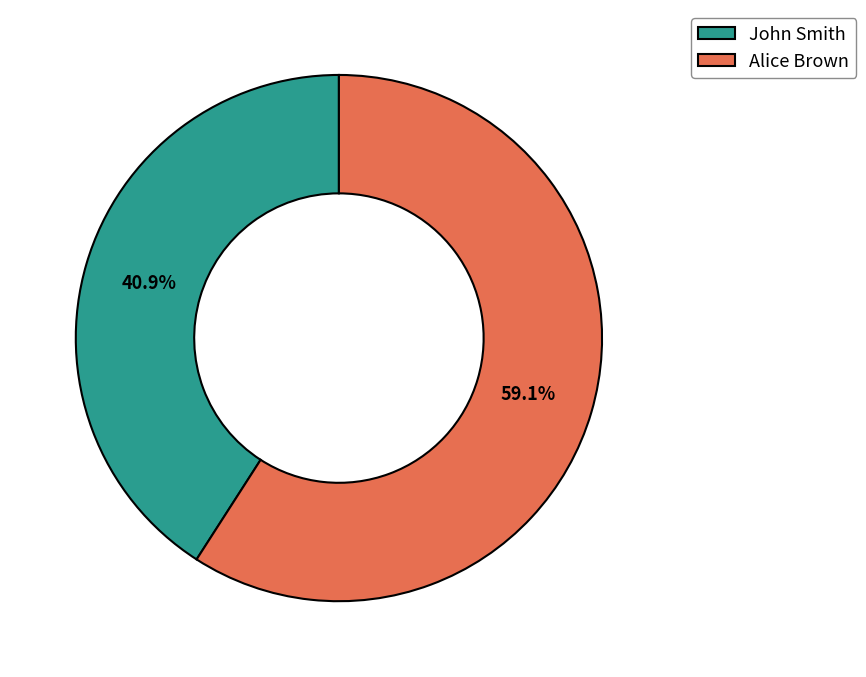

To the nearest percent, what is the average slice percentage?

50%